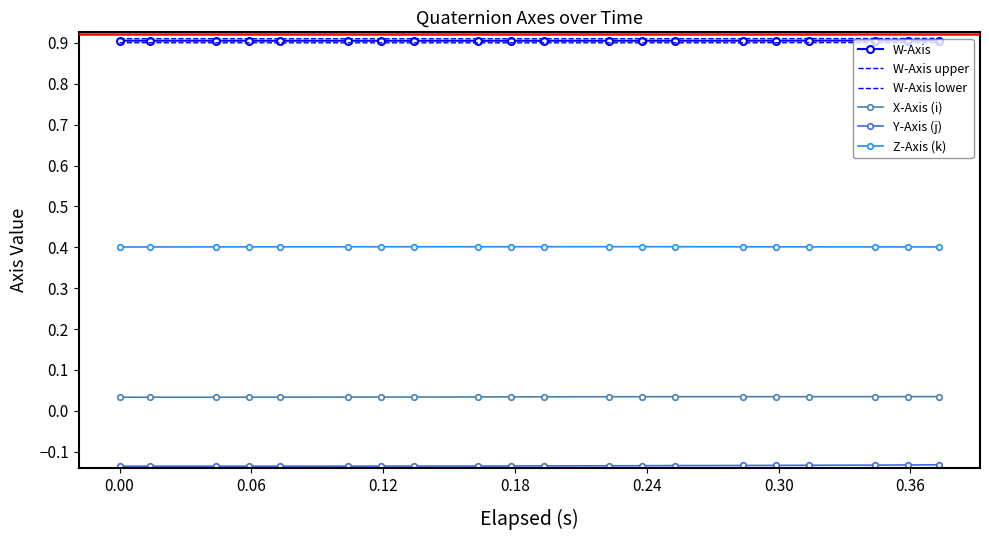

Is this an area chart (filled region under the line)?

No